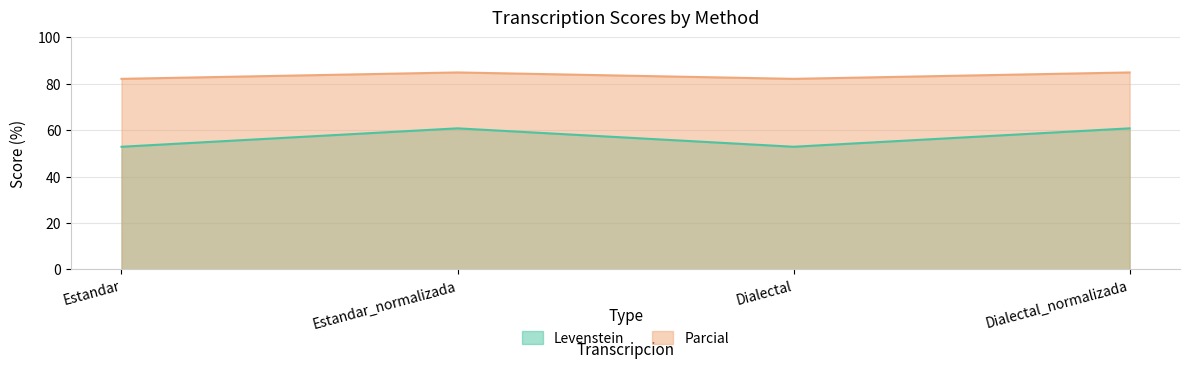

True or false: Levenstein and Parcial cross at least once.

False